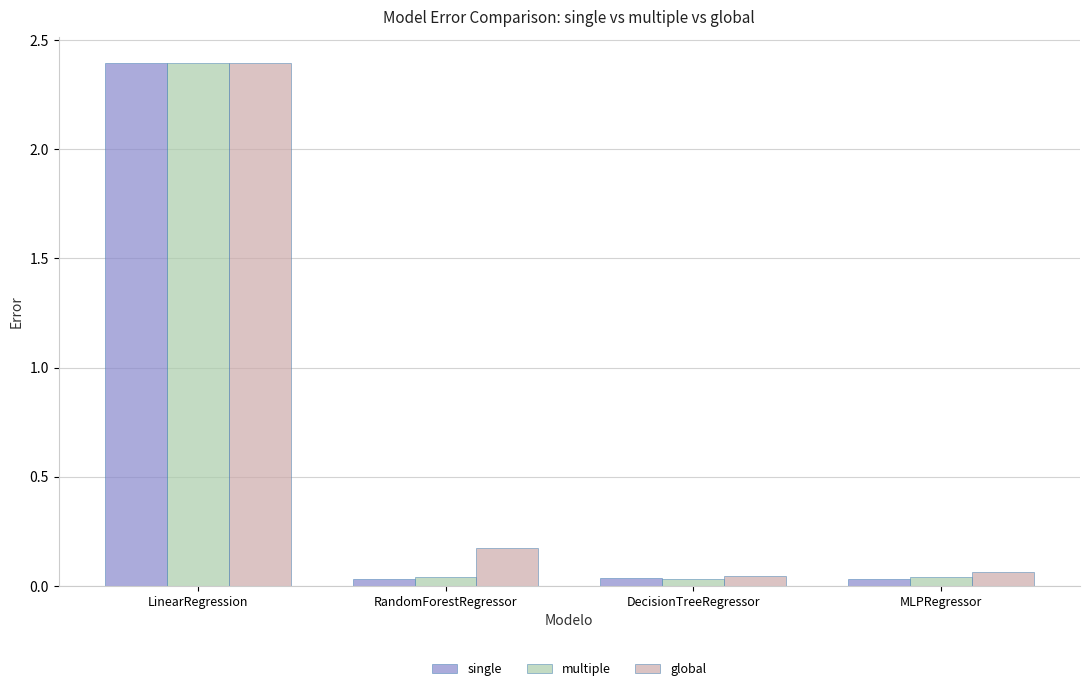

What is the total value across all series at LinearRegression?

7.2